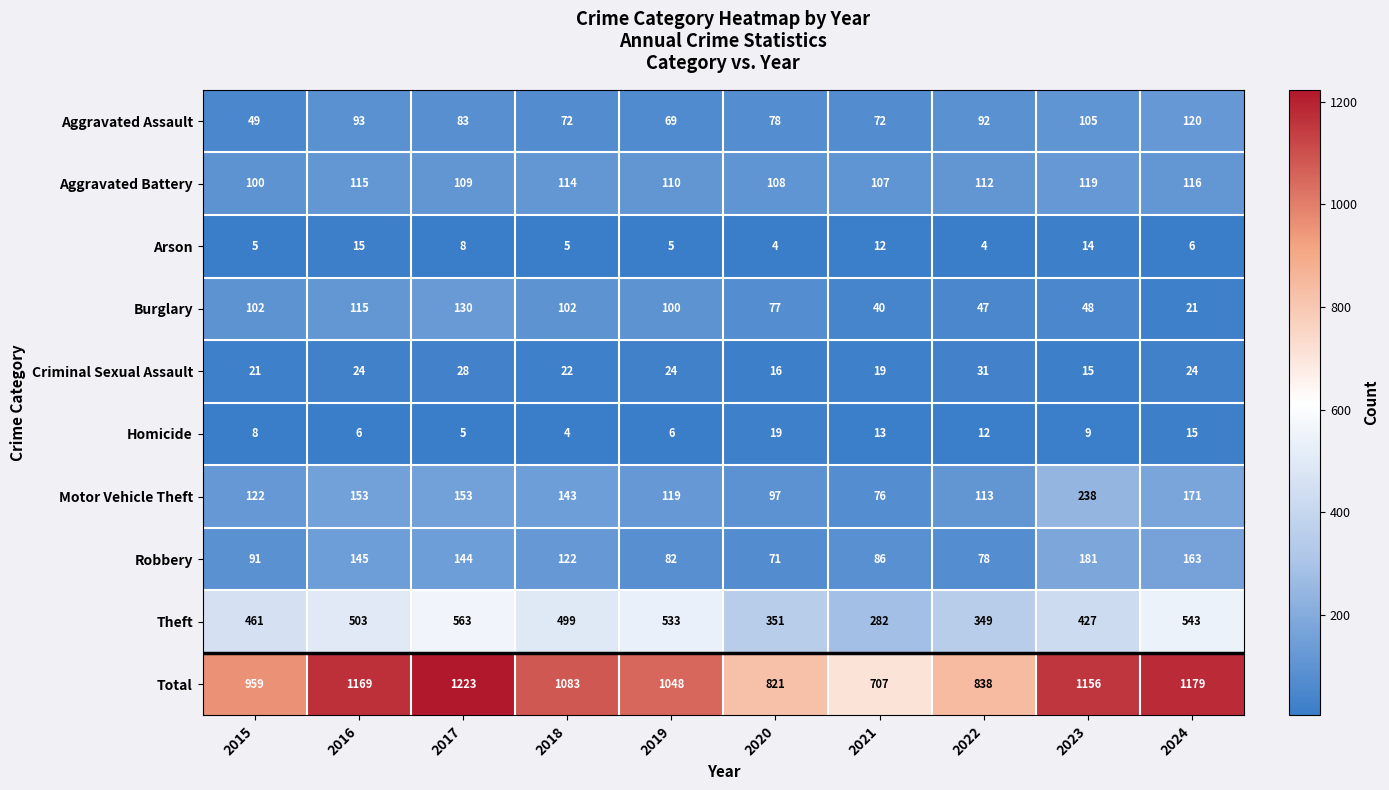

What is the total value across all series at 2016?

2338